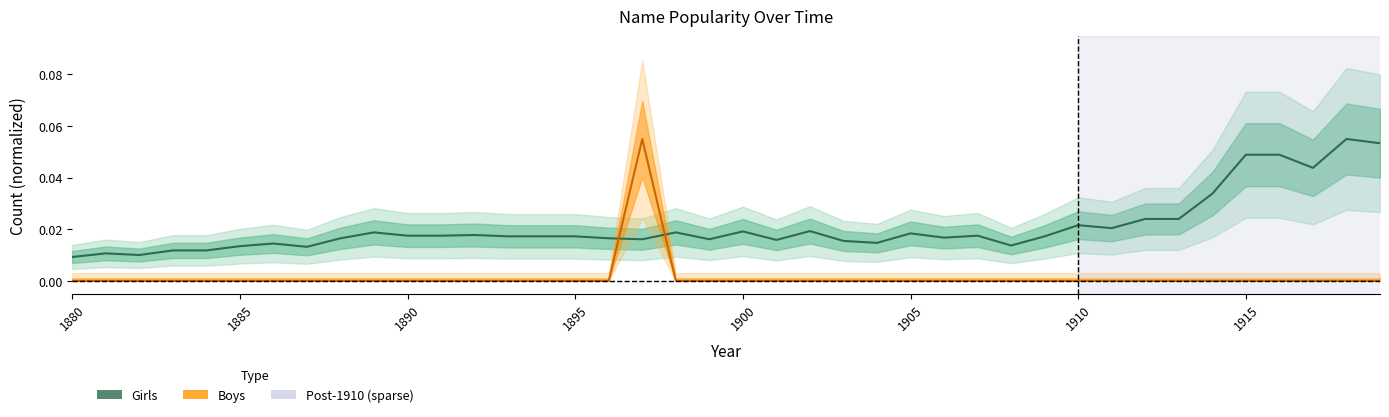

Count the Boys values in the range 0 to 1.

40